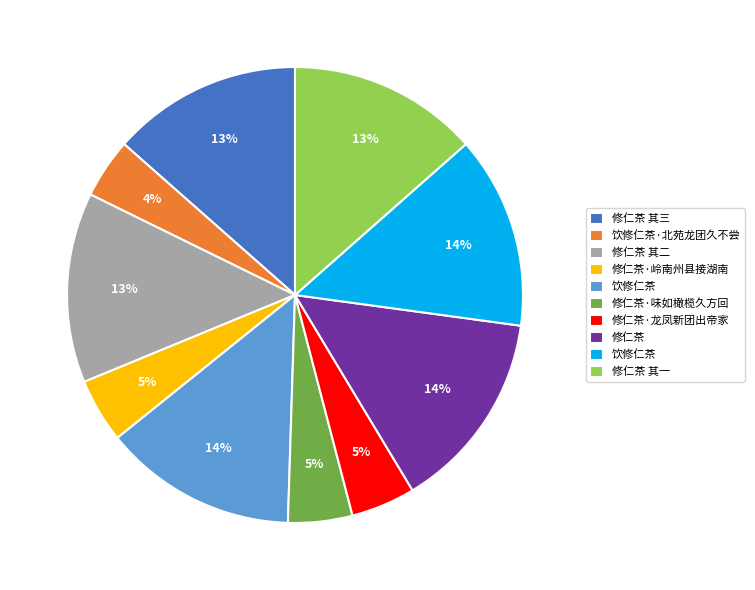

Is there any slice that represents more than half of the pie?

No